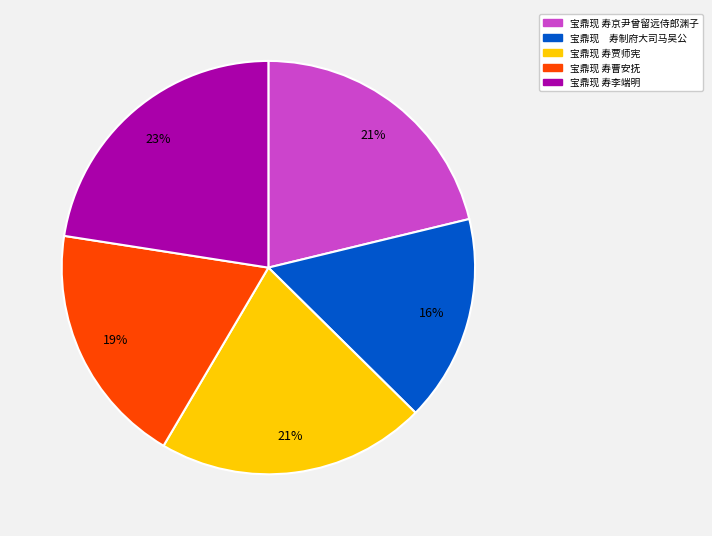

The 宝鼎现 寿曹安抚 slice represents 32% of the pie. True or false?

False